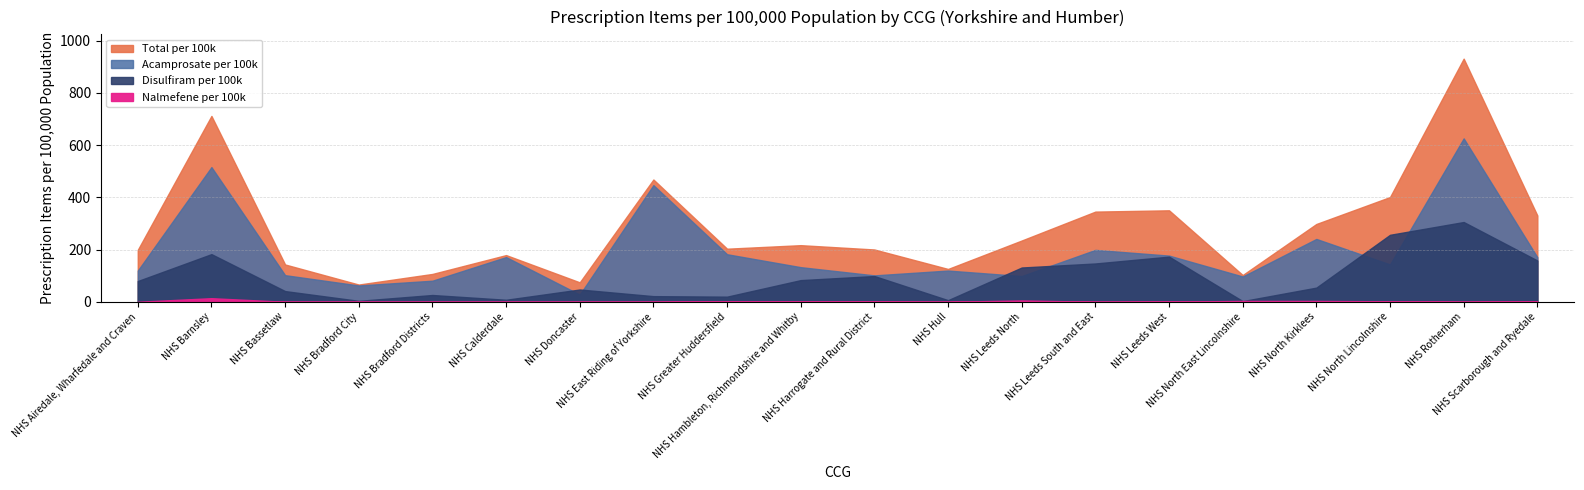

Rank the categories by Nalmefene per 100k value from highest to lowest.

NHS Barnsley, NHS Leeds North, NHS North East Lincolnshire, NHS North Kirklees, NHS Scarborough and Ryedale, NHS North Lincolnshire, NHS Greater Huddersfield, NHS Hambleton, Richmondshire and Whitby, NHS Harrogate and Rural District, NHS Leeds West, NHS Airedale, Wharfedale and Craven, NHS Bassetlaw, NHS Bradford City, NHS Bradford Districts, NHS Calderdale, NHS Doncaster, NHS East Riding of Yorkshire, NHS Hull, NHS Leeds South and East, NHS Rotherham